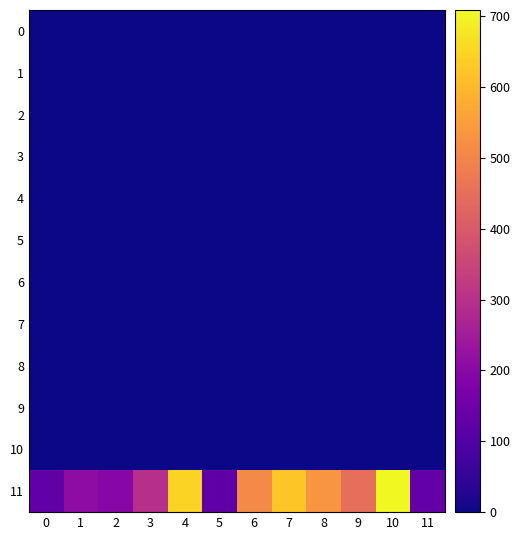

Between 10 and 2, which is larger?

10